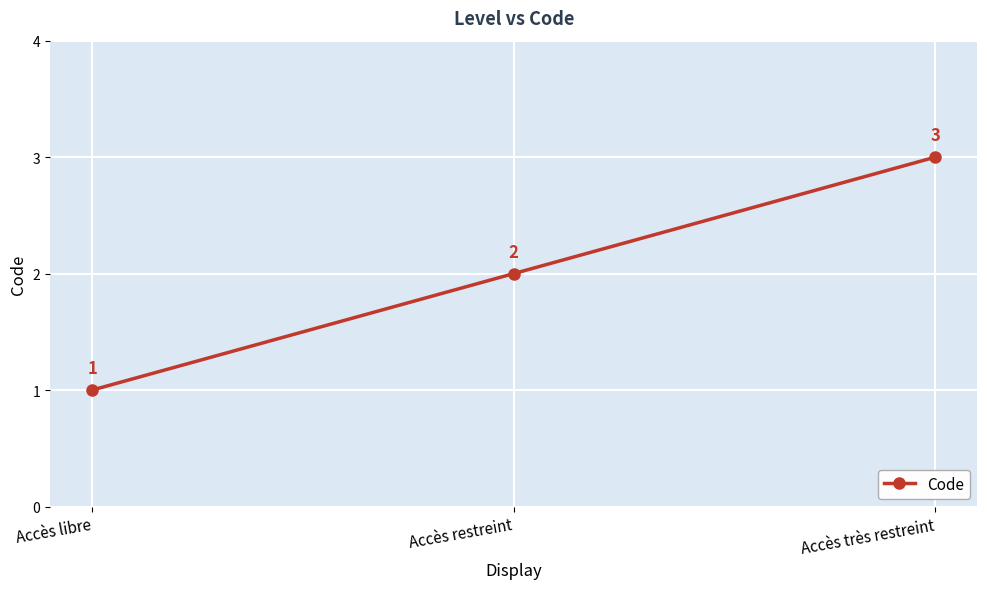

What is the minimum value shown in the chart?

1